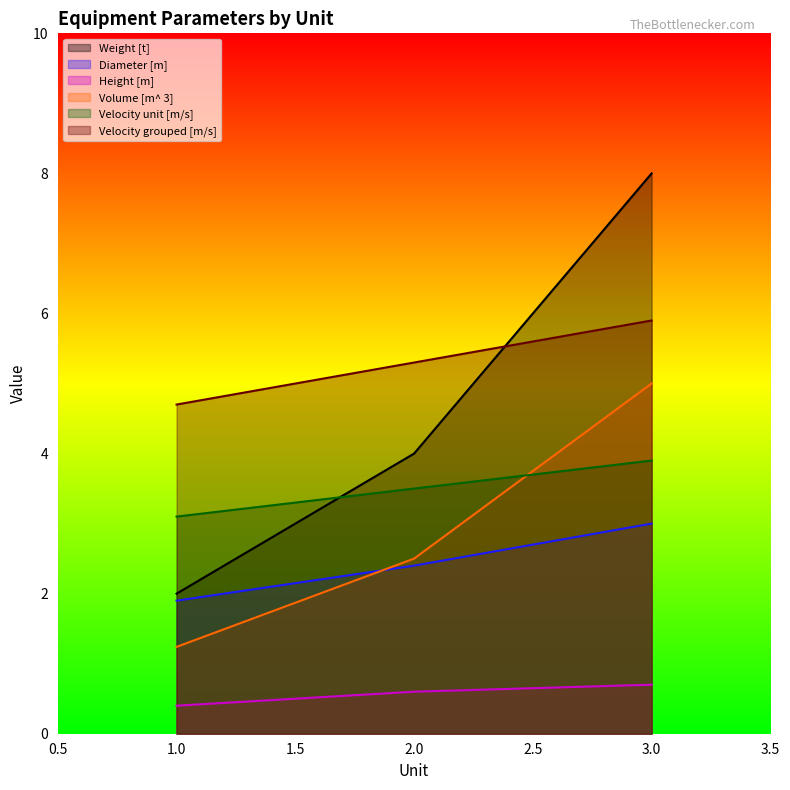

Does the chart display data point markers on the line(s)?

No